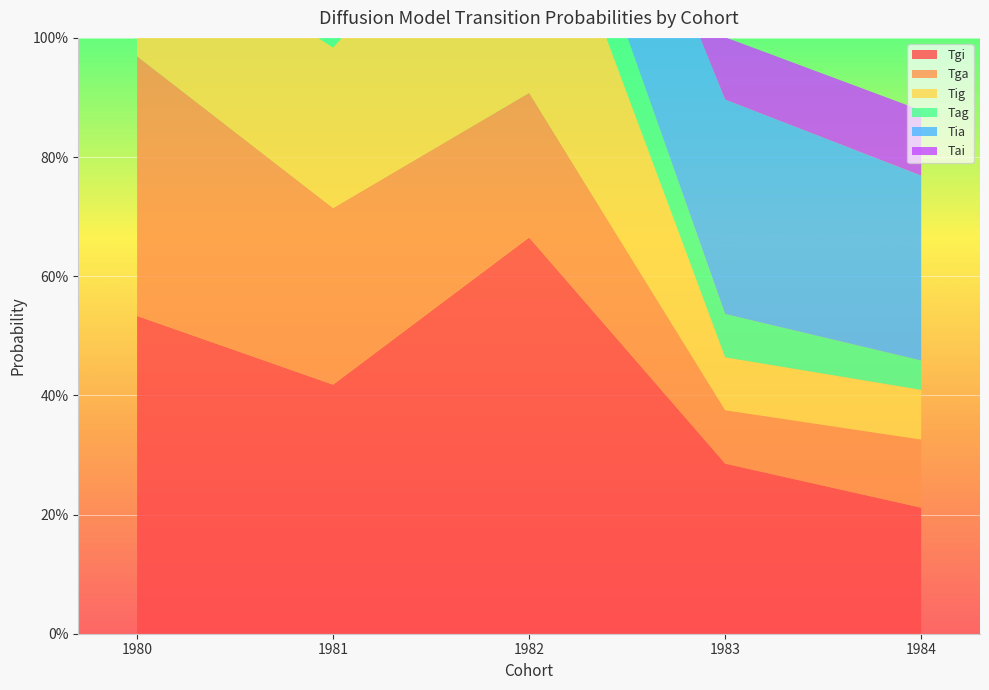

Reading left to right, list all the values displayed in this chart.

Tgi: 0.5	0.4	0.7	0.3	0.2
Tga: 0.4	0.3	0.2	0.1	0.1
Tig: 0.2	0.3	0.4	0.1	0.1
Tag: 0.2	0.1	0.1	0.1	0.0
Tia: 0.4	0.2	0.2	0.4	0.3
Tai: 0.1	0.1	0.1	0.1	0.1